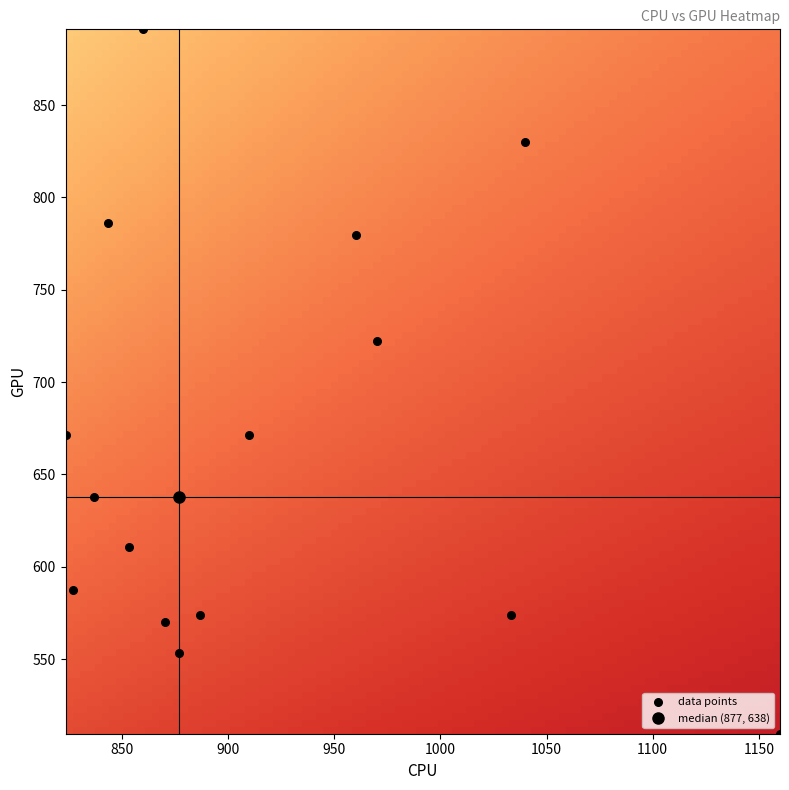

Count the number of points in this scatter plot.

15